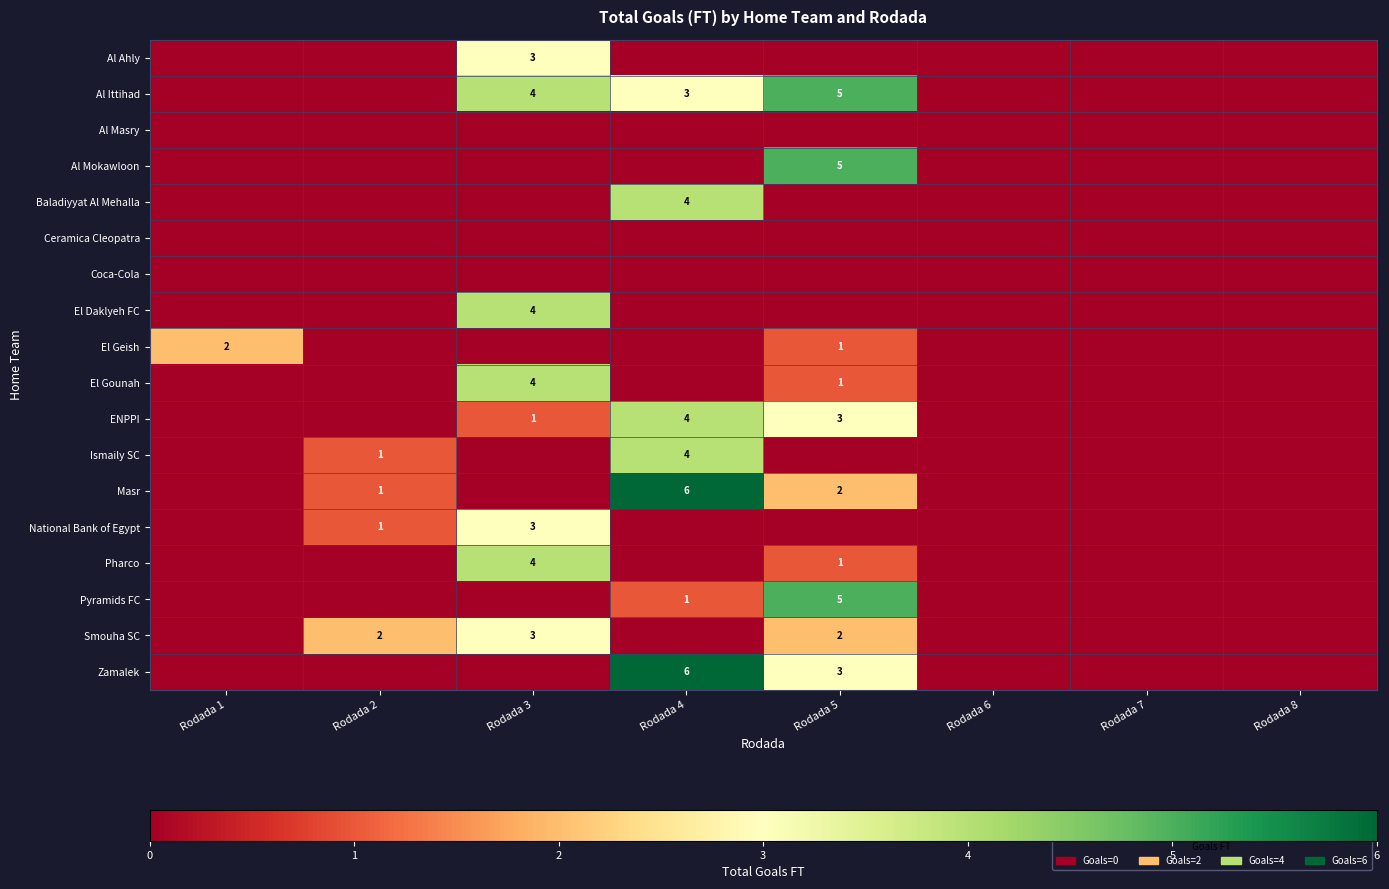

At which category does the chart reach its peak across all series?

Rodada 4